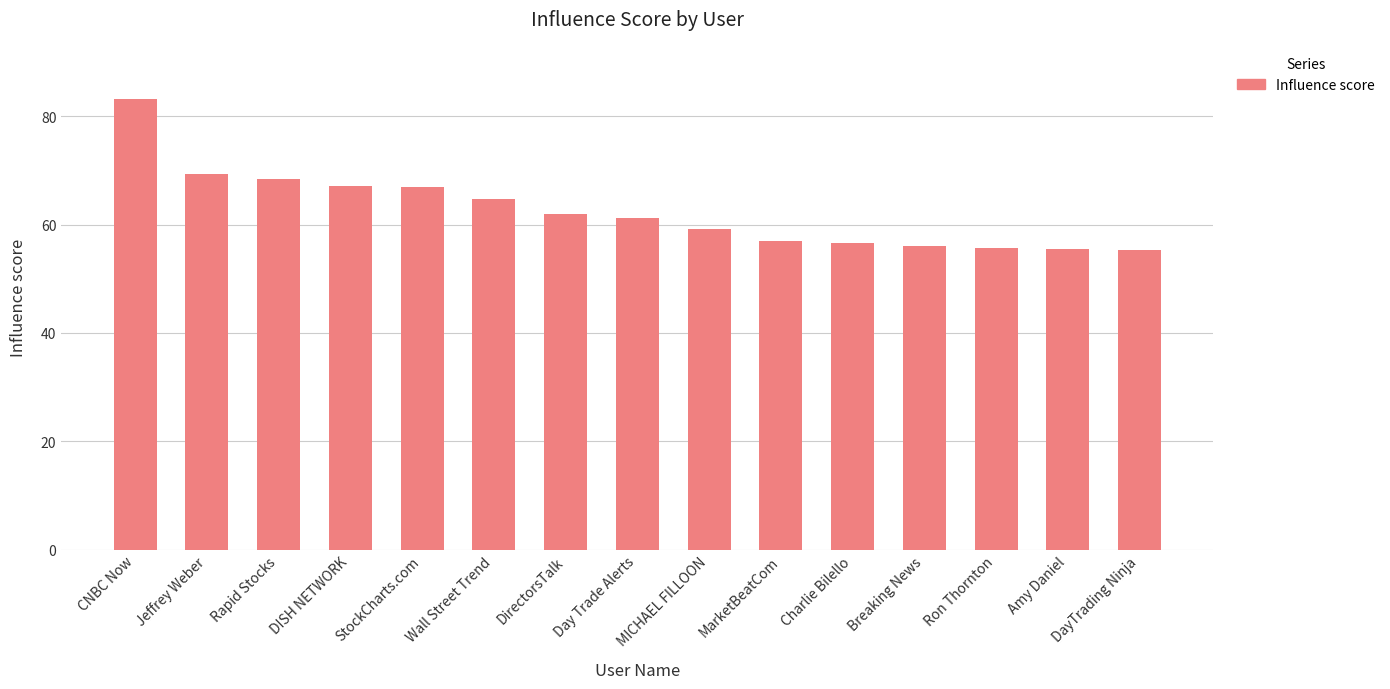

What is the sum of all values?

938.3